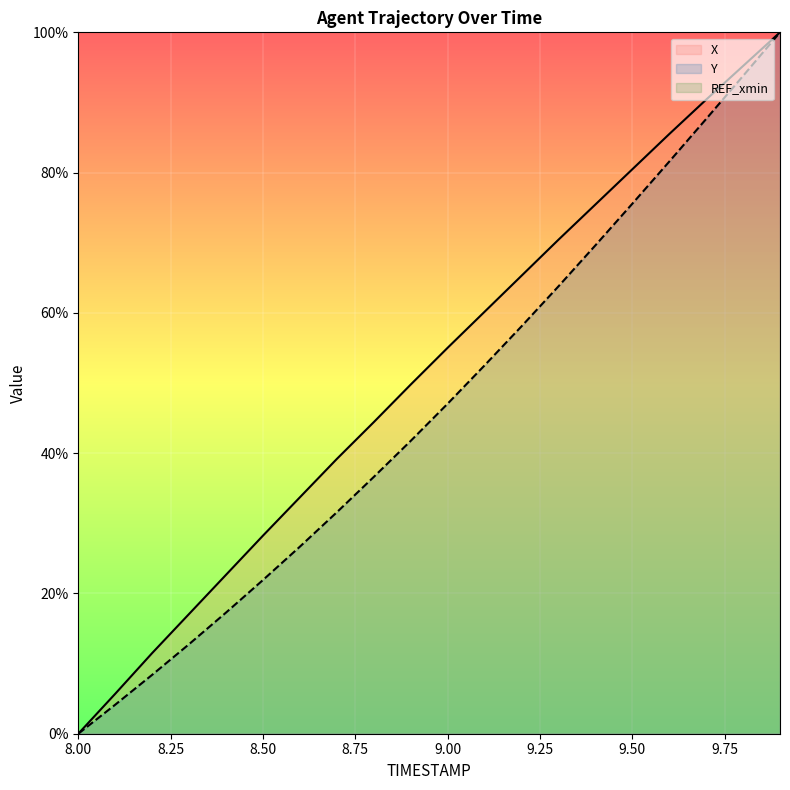

True or false: X and Y cross at least once.

False